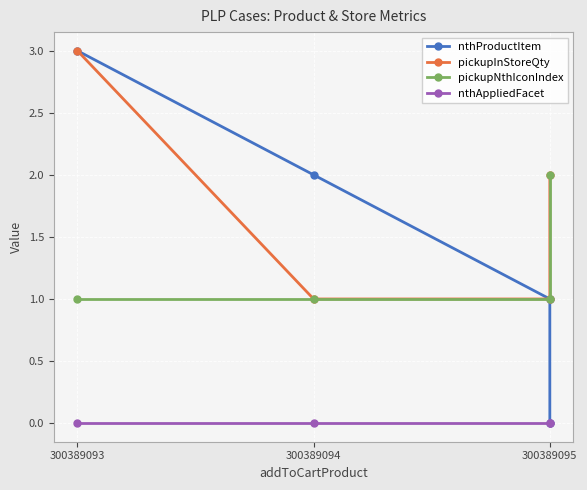

True or false: pickupInStoreQty and pickupNthIconIndex intersect in this chart.

False